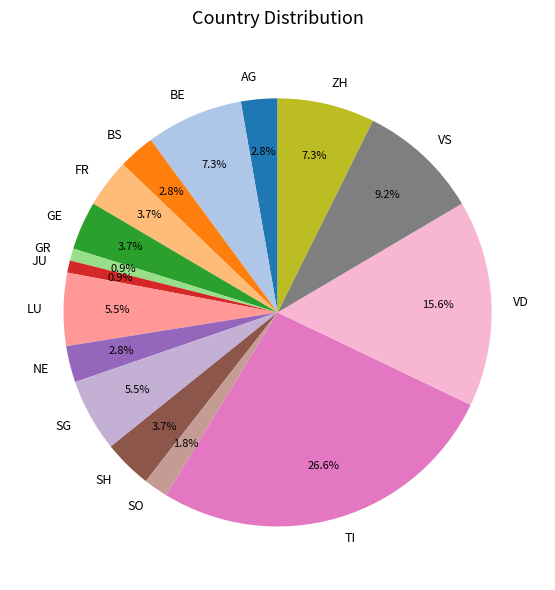

Is it true that VS is 9% of the pie?

True